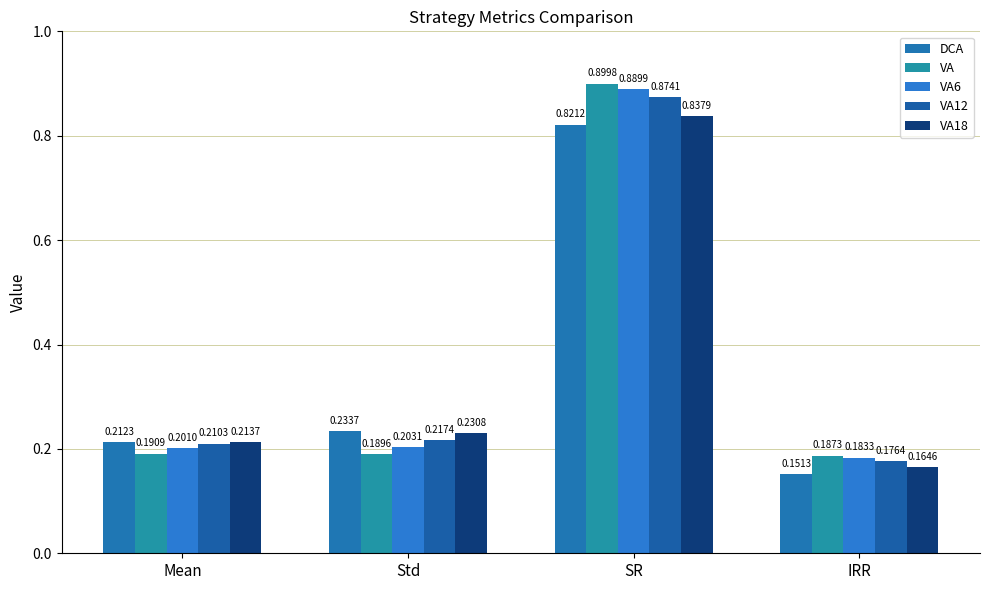

Are the bars grouped side by side (vs. stacked)?

Yes